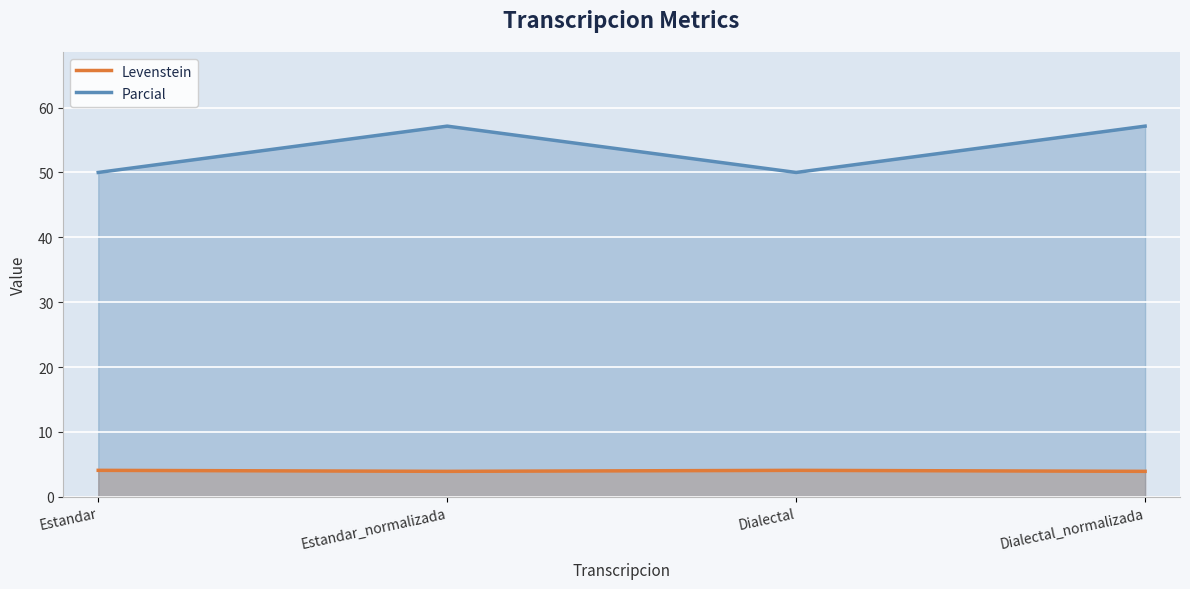

List the series in order of their peak value, lowest first.

Levenstein, Parcial